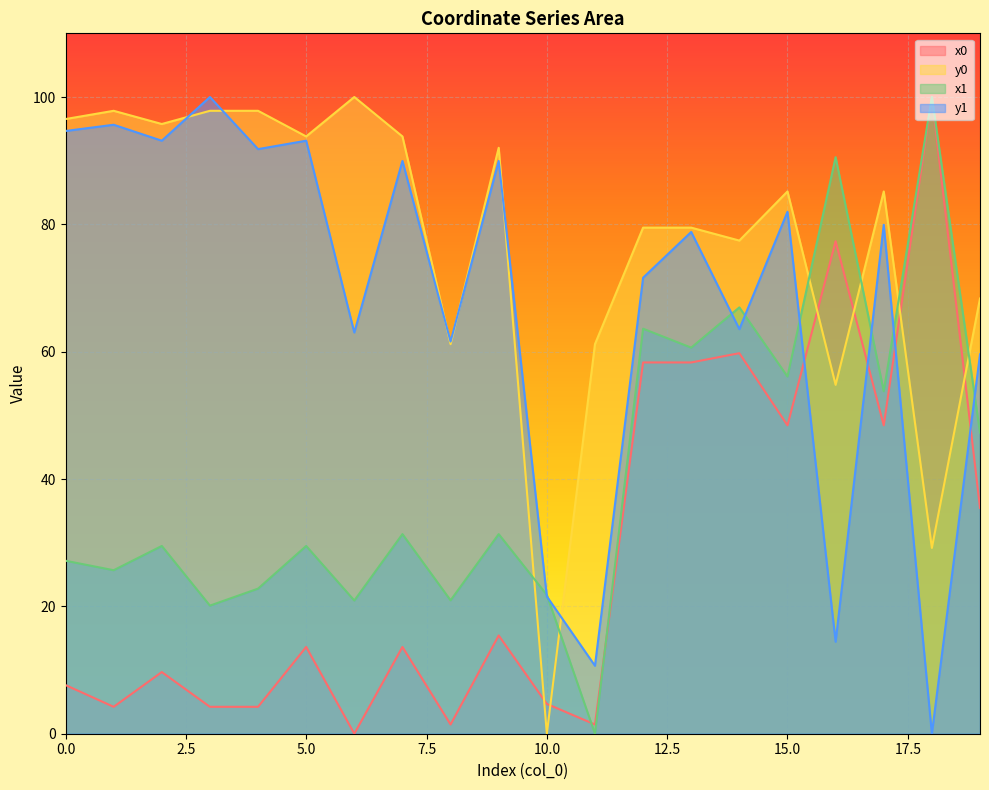

How many distinct data groups are displayed?

4